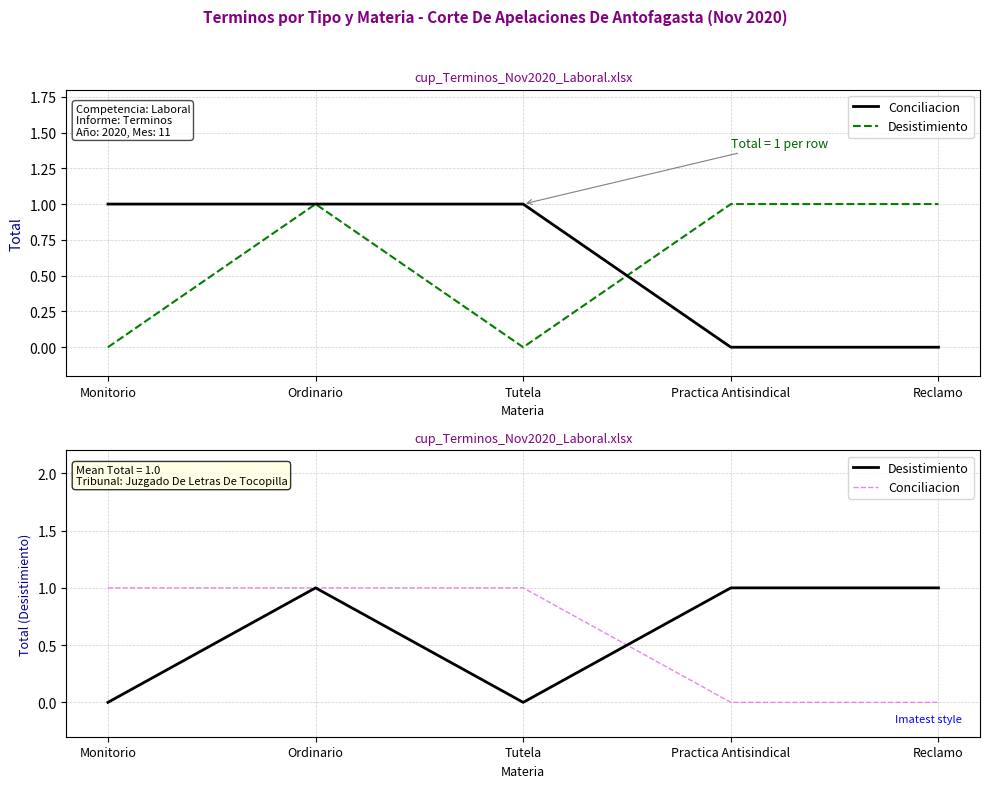

What position from the right is Practica Antisindical?

2